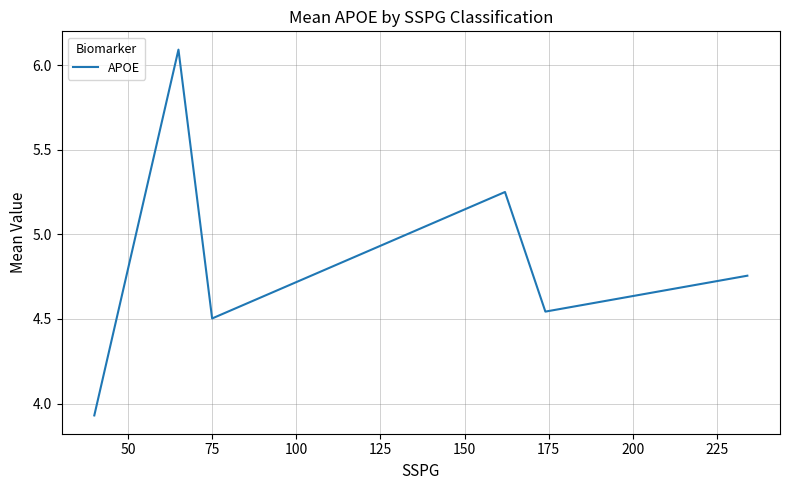

How many interior local valleys (lower than both neighbors) does the data have?

2